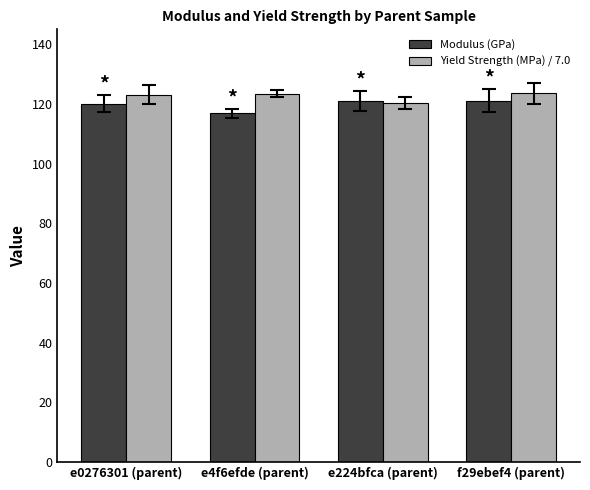

The value of Yield Strength (MPa) / 7.0 at e4f6efde (parent) is 123.4. True or false?

True